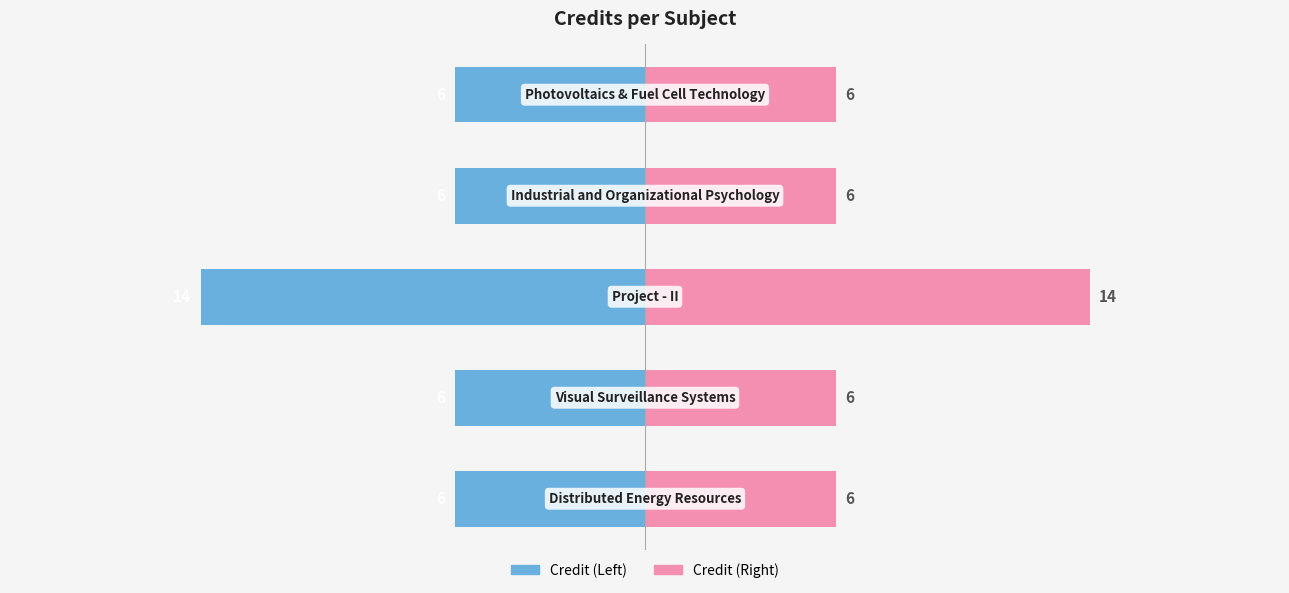

How many series are shown in this chart?

2